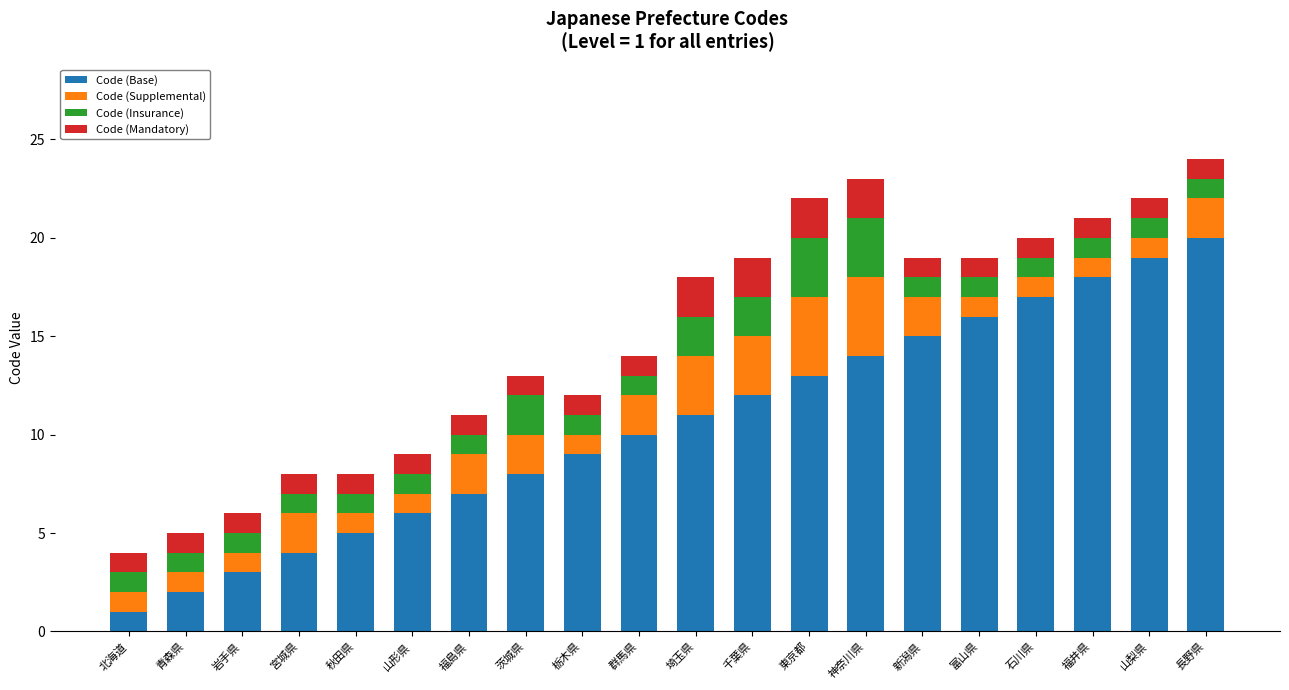

What is the difference between the maximum and minimum values in the Code (Base) series?

19